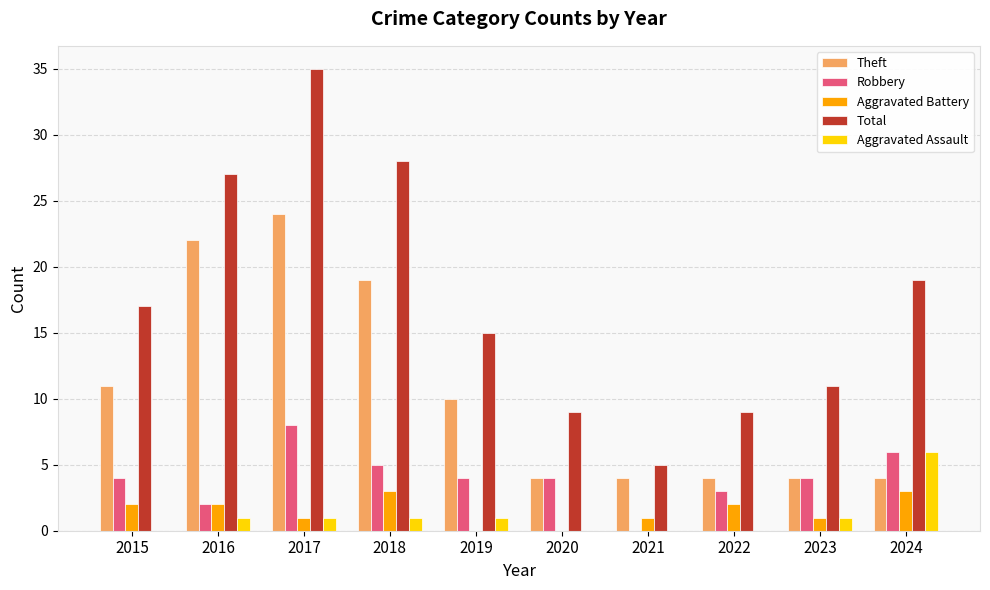

Reading left to right, extract all data points from this chart.

Theft: 11	22	24	19	10	4	4	4	4	4
Robbery: 4	2	8	5	4	4	0	3	4	6
Aggravated Battery: 2	2	1	3	0	0	1	2	1	3
Total: 17	27	35	28	15	9	5	9	11	19
Aggravated Assault: 0	1	1	1	1	0	0	0	1	6